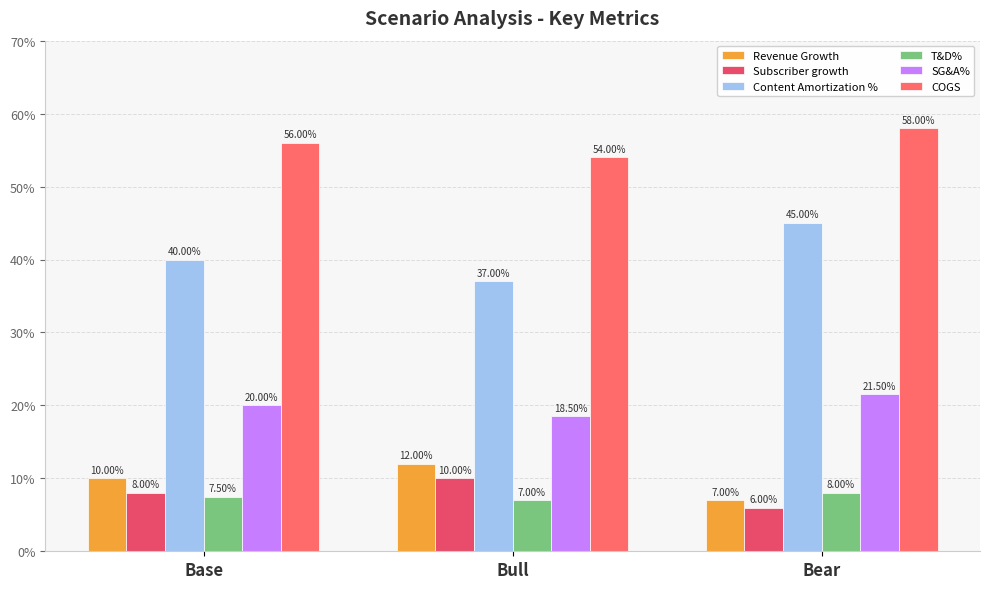

At which label does COGS reach its peak?

Bear